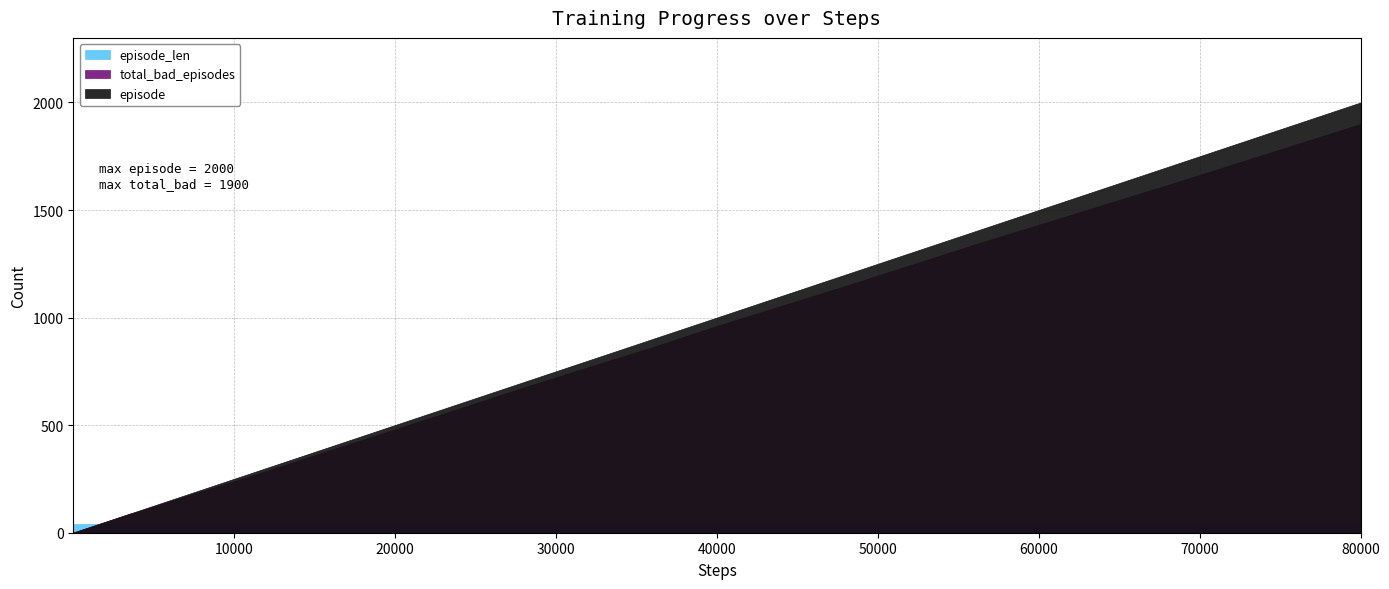

What is the difference between the highest and lowest values at 30?

460